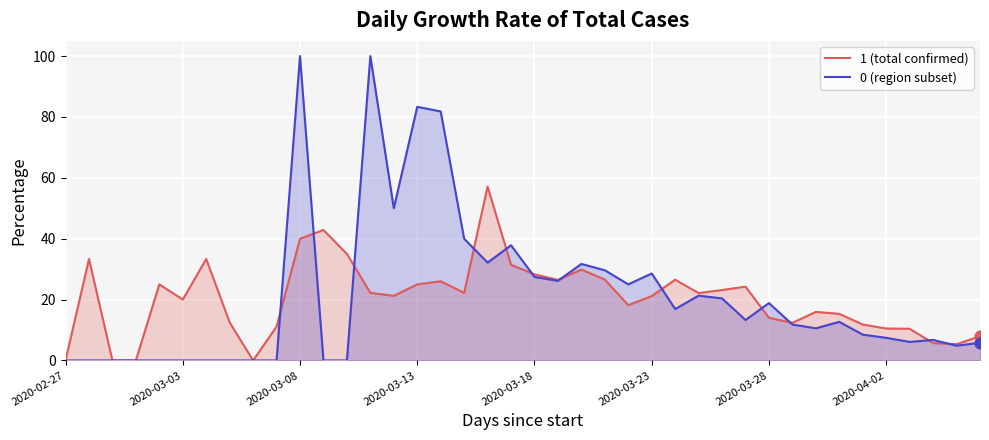

Is the value of 0 (region subset) at 14 greater than the value of 1 (total confirmed) at 22?

Yes